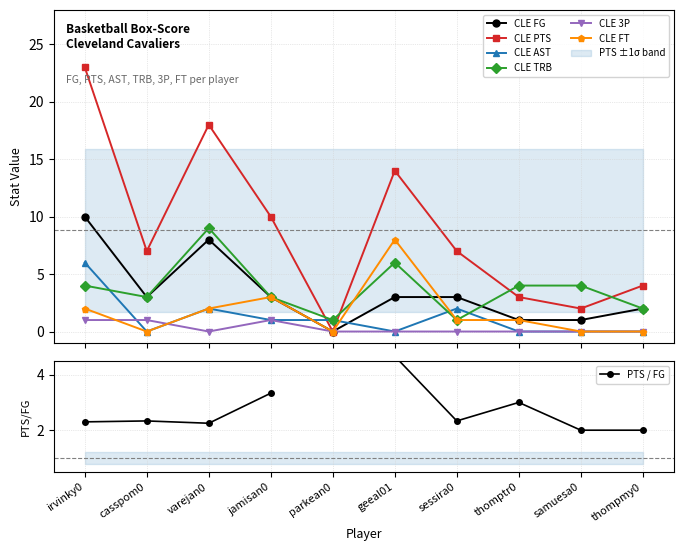

Reading left to right, transcribe all the data shown in this chart.

CLE FG: 10	3	8	3	0	3	3	1	1	2
CLE PTS: 23	7	18	10	0	14	7	3	2	4
CLE AST: 6	0	2	1	1	0	2	0	0	0
CLE TRB: 4	3	9	3	1	6	1	4	4	2
CLE 3P: 1	1	0	1	0	0	0	0	0	0
CLE FT: 2	0	2	3	0	8	1	1	0	0